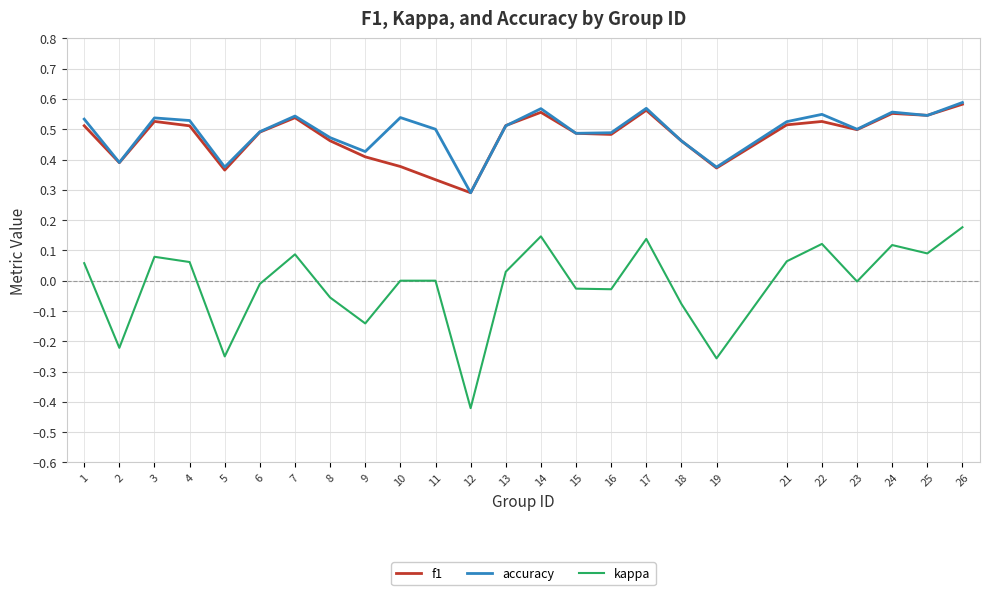

Which category has the lowest value in the f1 series?

12